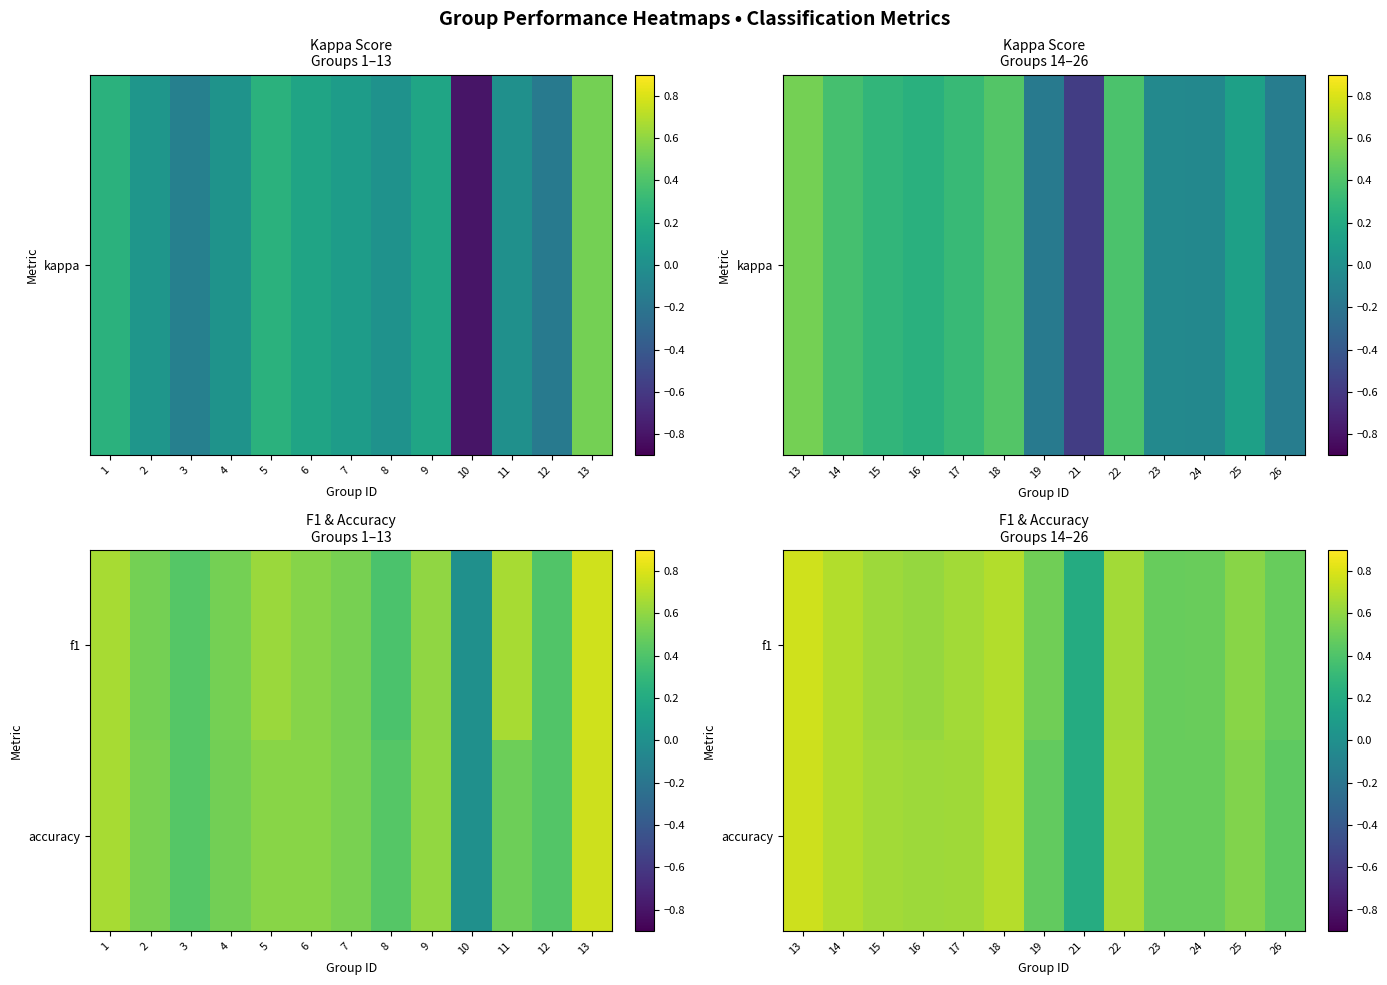

At 24, list the series in order from smallest to largest.

accuracy, f1